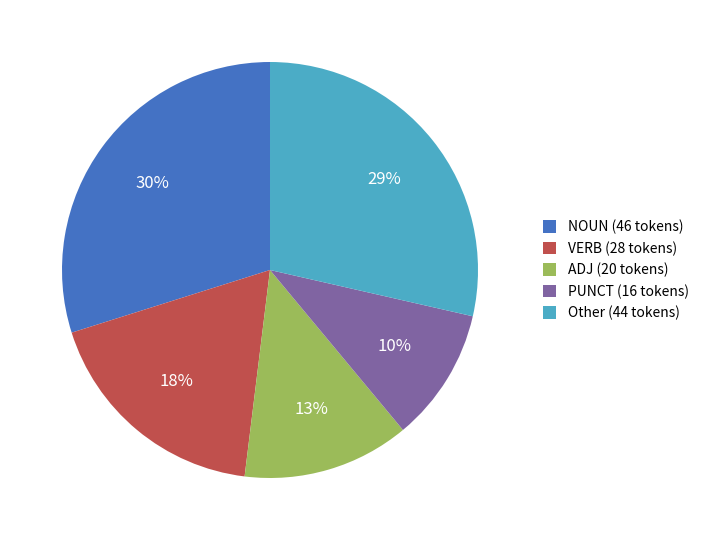

How many segments does this pie chart have?

5